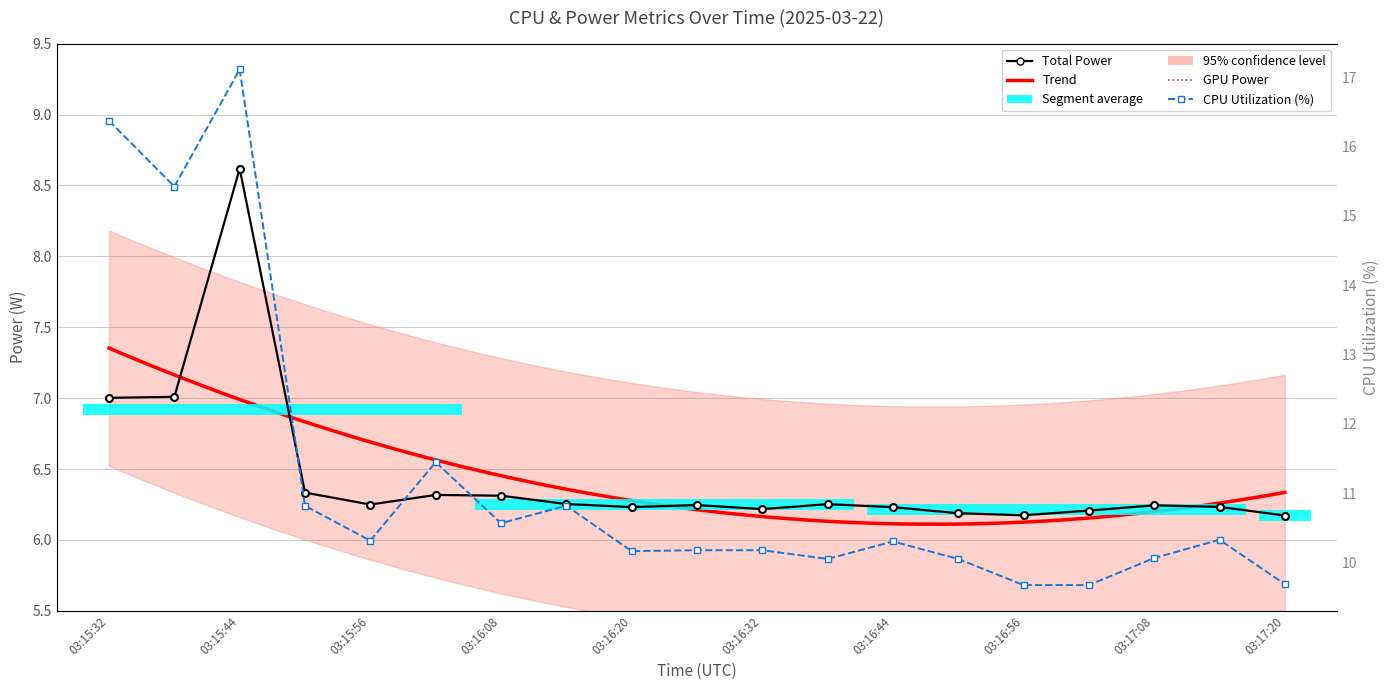

At how many categories does at least one series exceed 12?

3